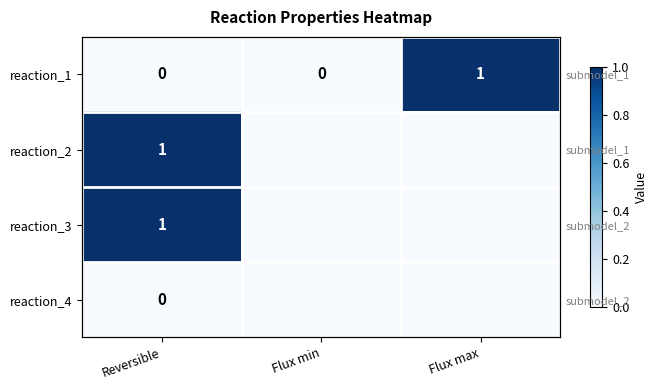

At which category does the chart reach its minimum across all series?

Reversible